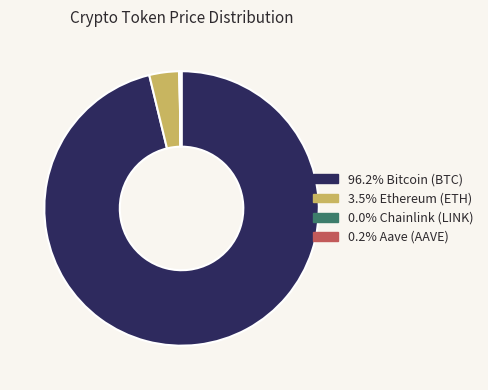

Is there any slice that represents more than half of the pie?

Yes